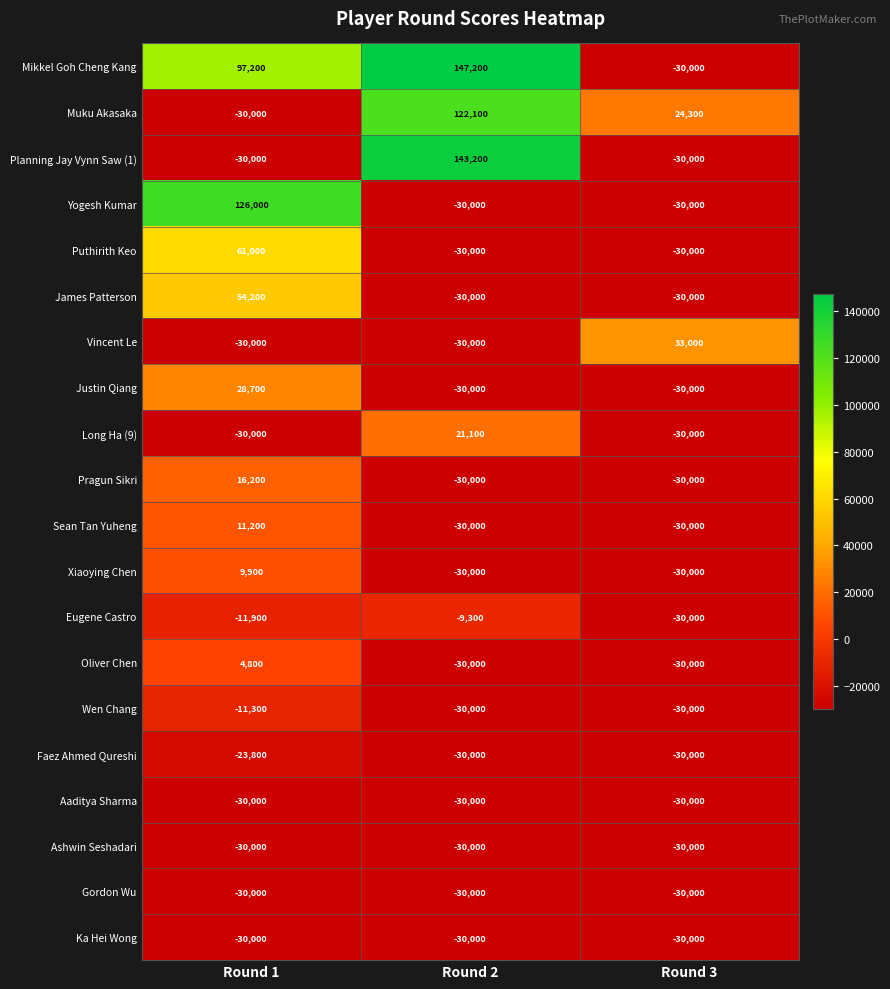

Which series has the largest total across all categories?

Mikkel Goh Cheng Kang